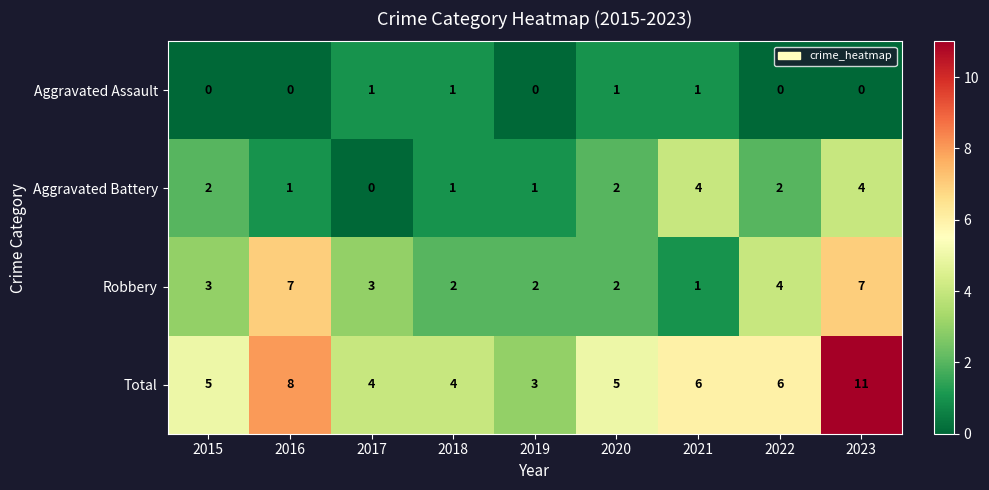

What value does the Robbery series have at 2017?

3